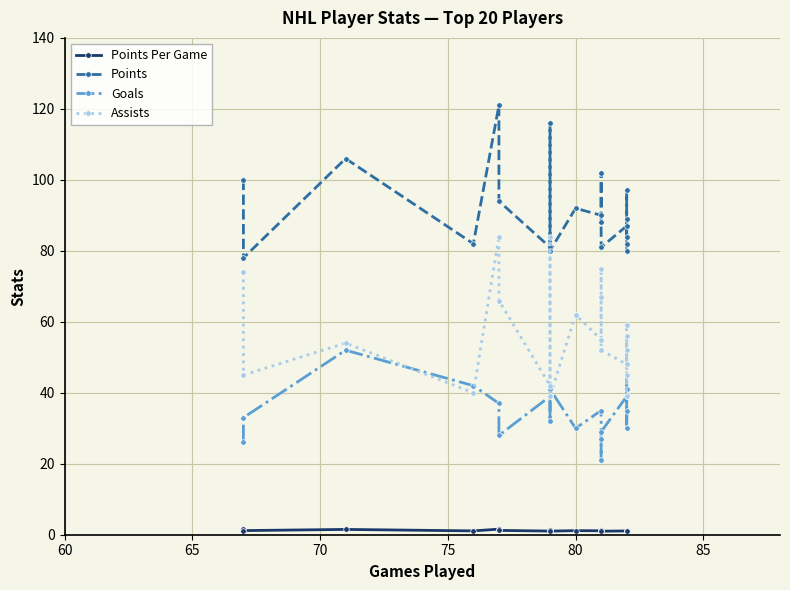

True or false: Points and Points Per Game cross at least once.

False